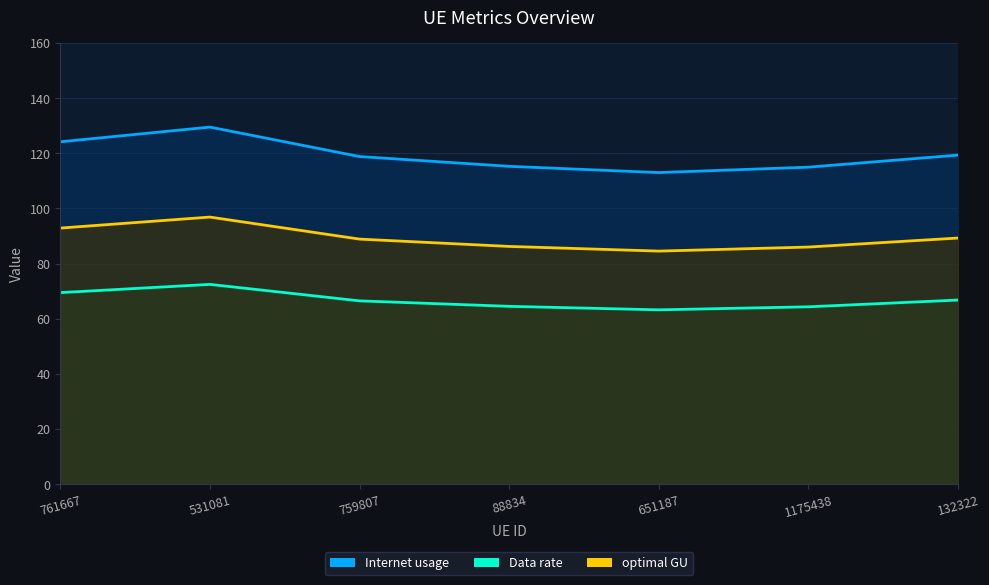

How many values in the Data rate series are below 66?

3